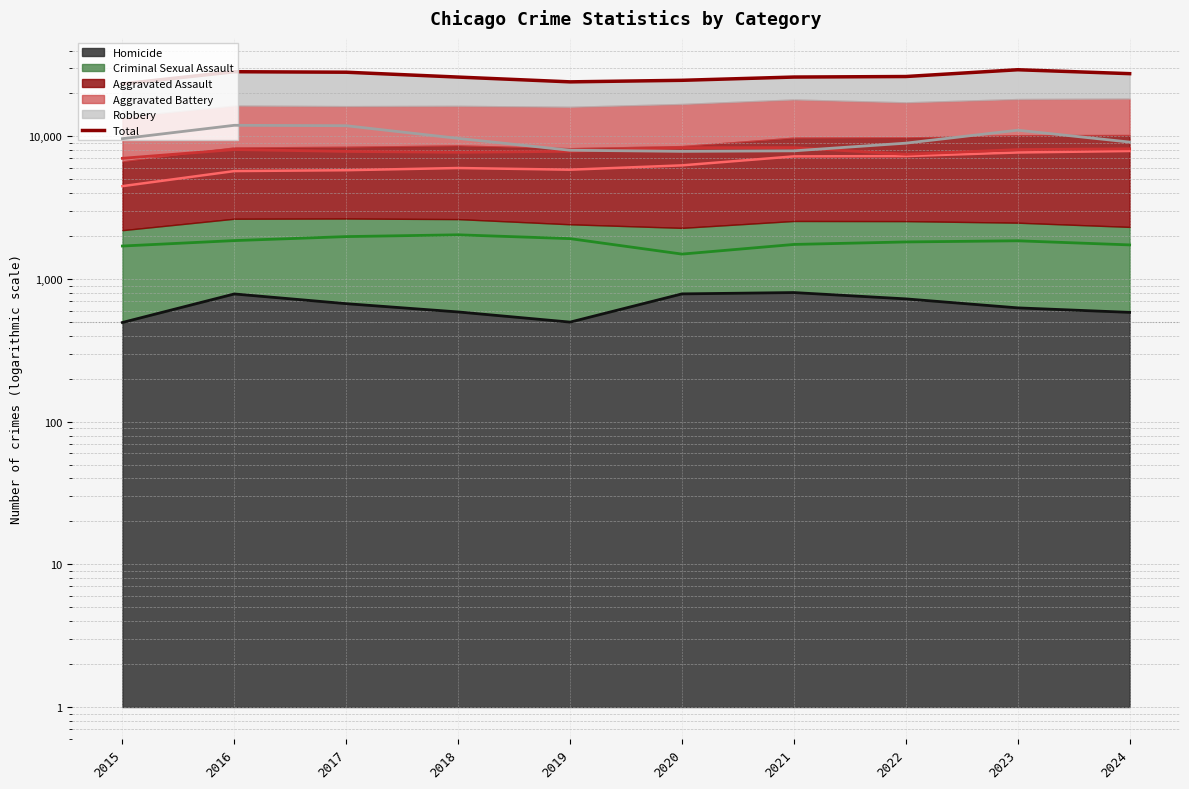

What is the value of the Criminal Sexual Assault (line) point at the 2nd from the left?

1860